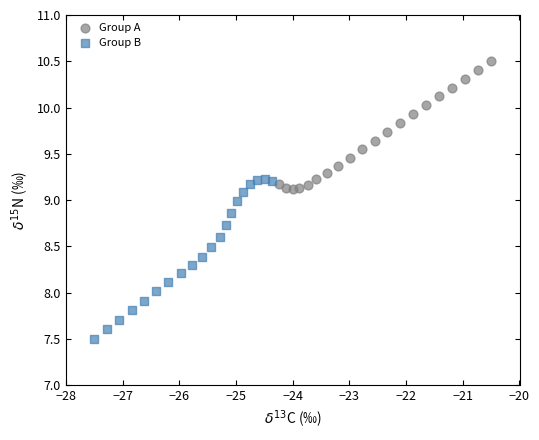

Which series contains the highest Y value?

Group A